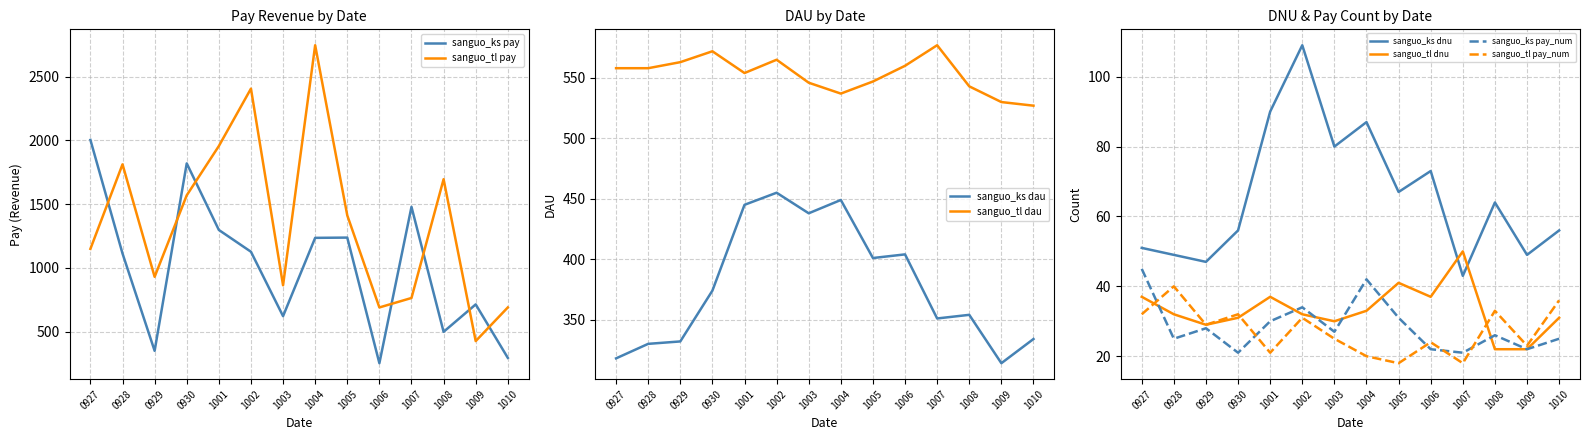

What is the value of the sanguo_tl_pay point at the 12th from the left?

1694.8